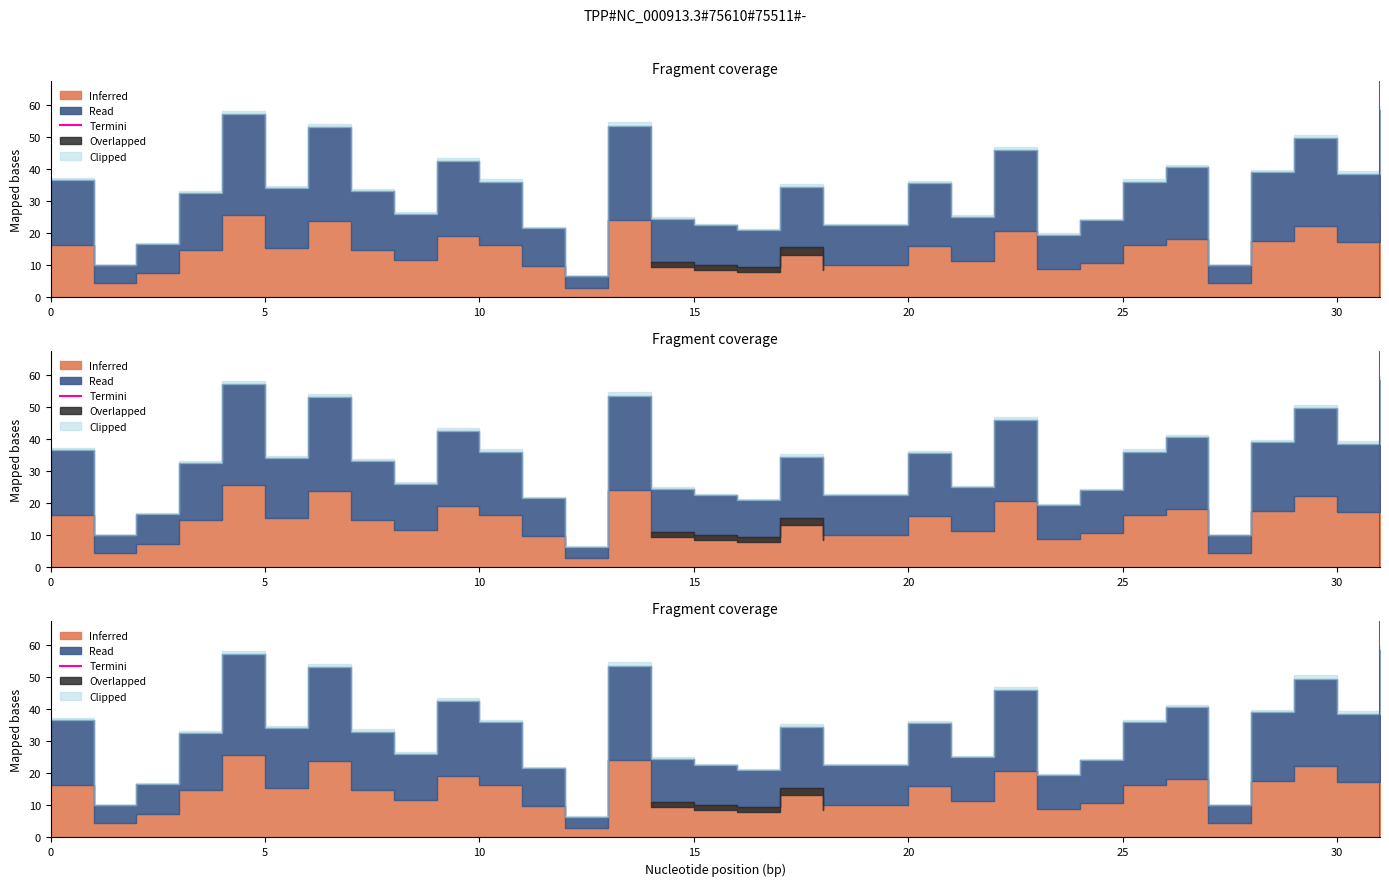

Does the chart have visible grid lines?

No